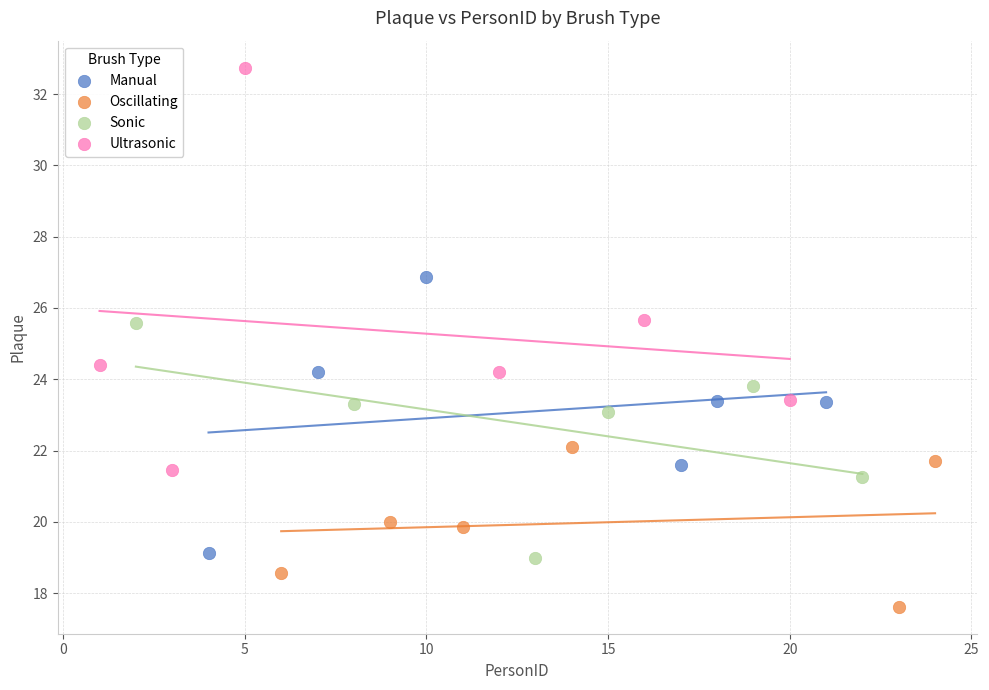

Which series reaches the minimum Y coordinate?

Oscillating